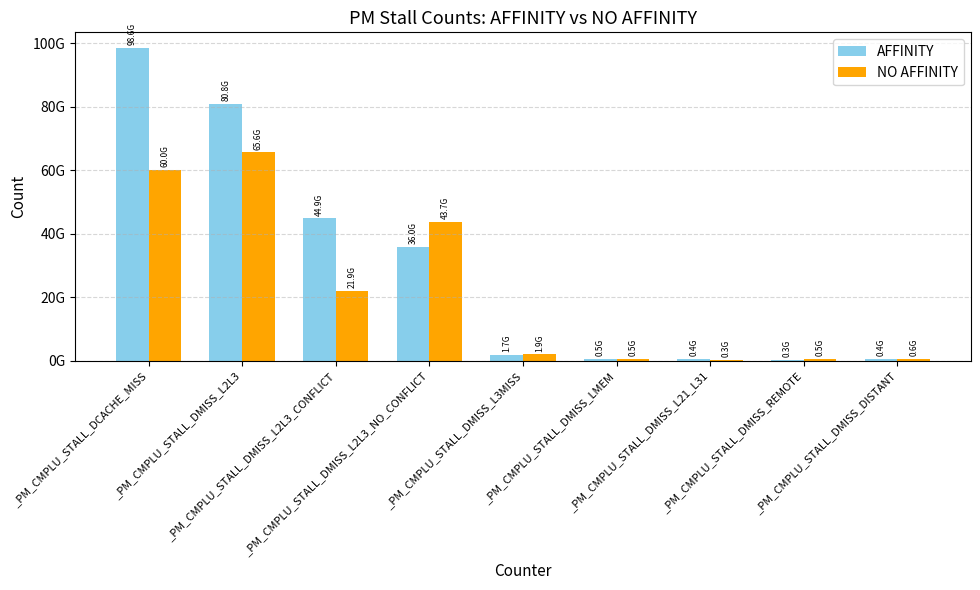

List the series in order of their overall mean, lowest first.

NO AFFINITY, AFFINITY